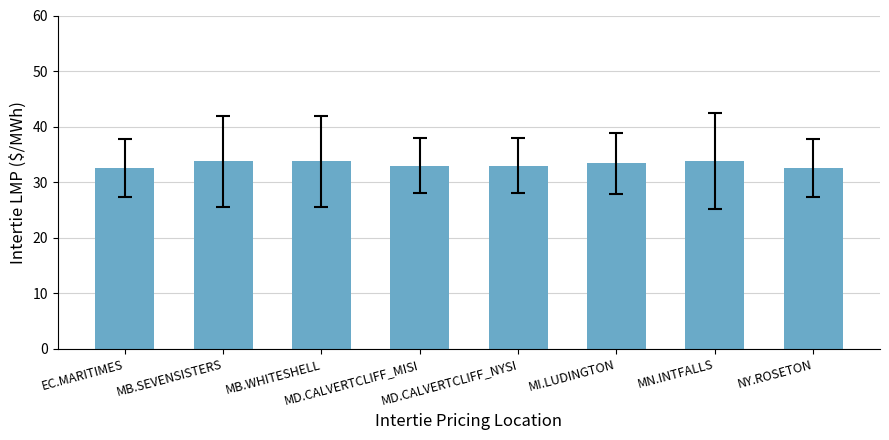

Reading right to left, list all the values displayed in this chart.

32.6	33.8	33.4	33.0	33.0	33.8	33.8	32.6